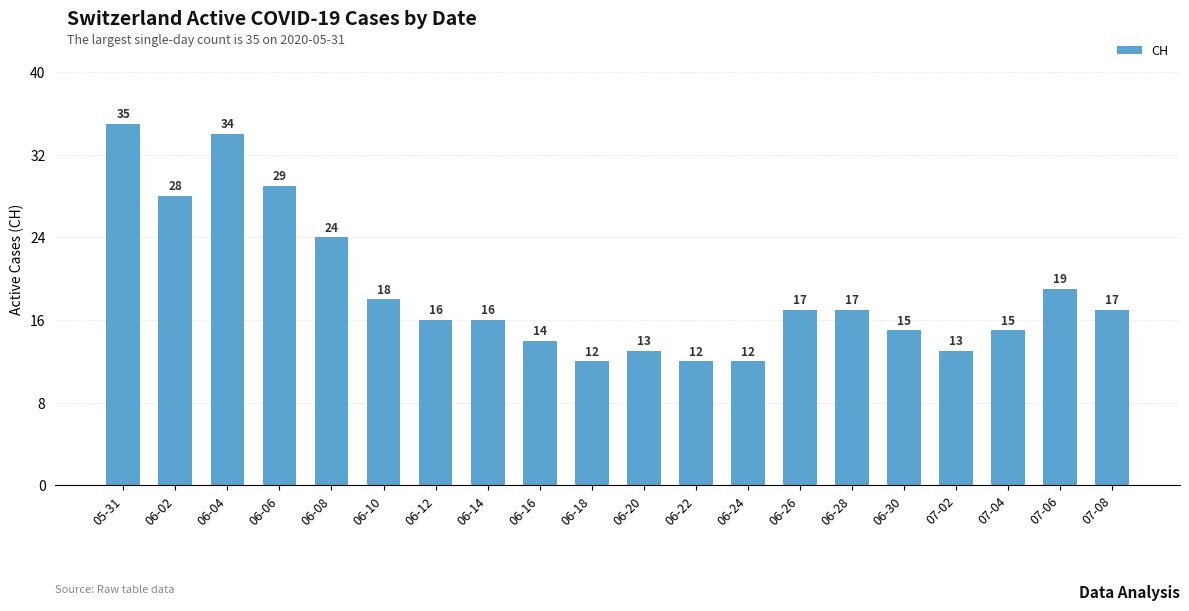

What is the value of the 4th bar from the left?

29